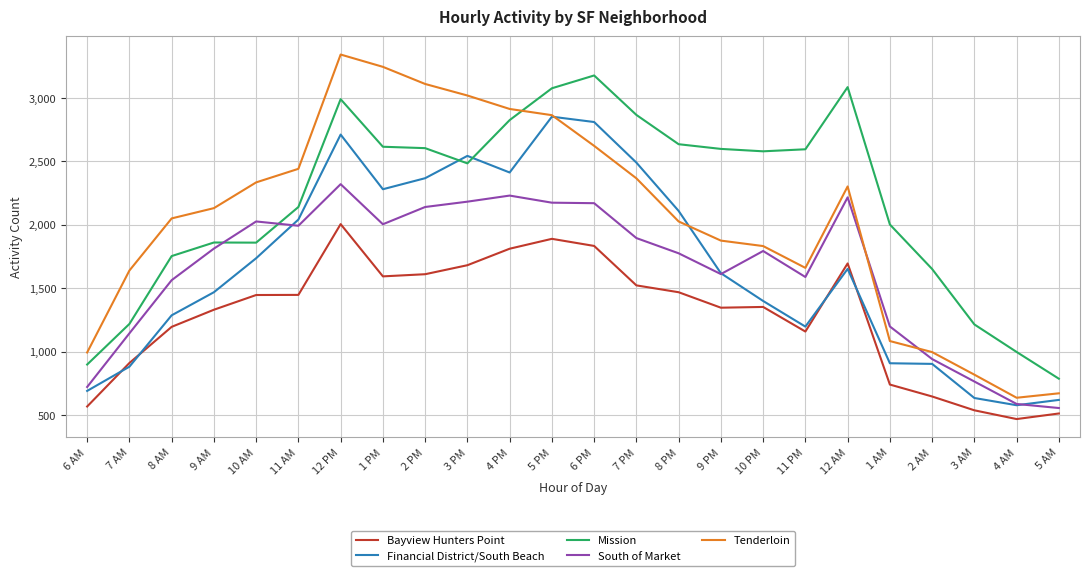

At which category does the chart reach its minimum across all series?

4 AM